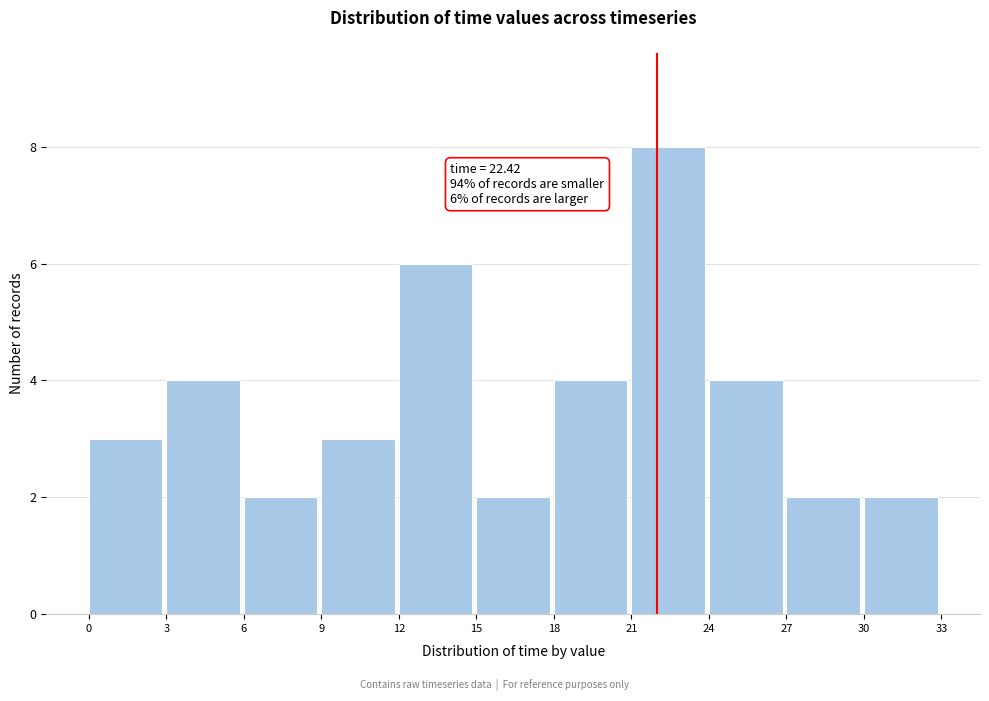

Which range on the x-axis has the tallest bar?

21 to 24